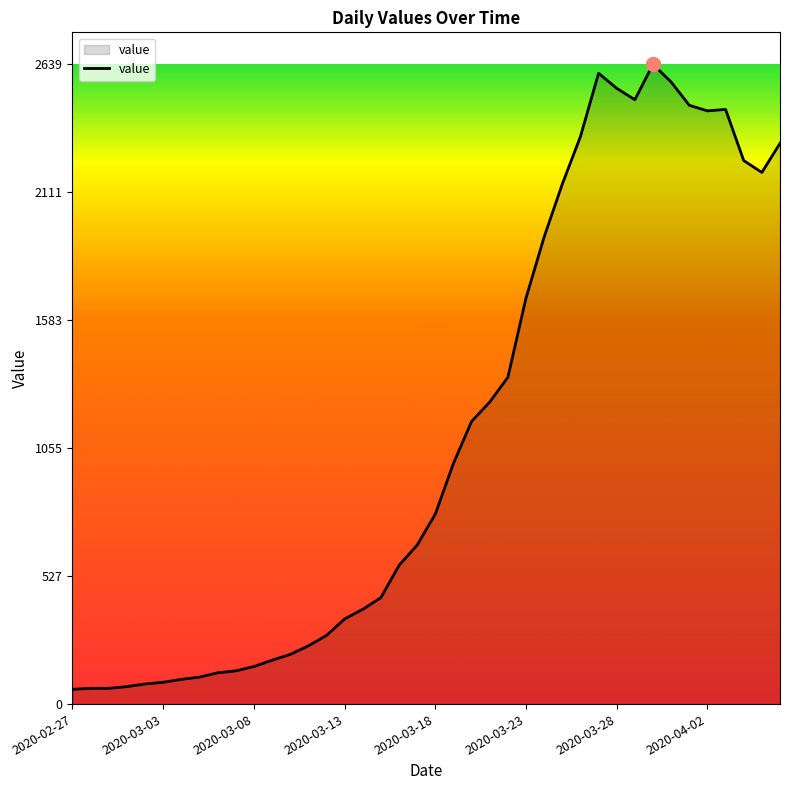

What is the difference between the maximum and minimum values?

2578